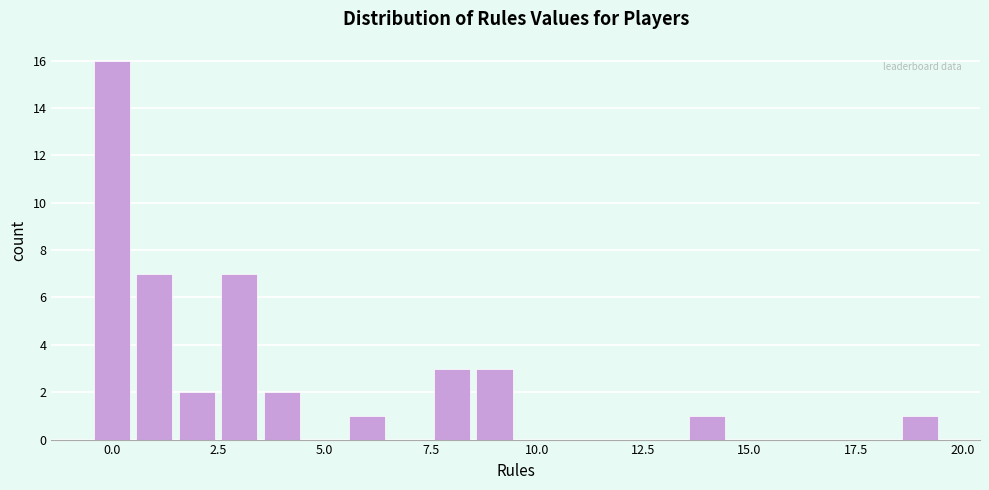

Read against the x-axis, roughly where is the centre of the tallest bar?

0.0